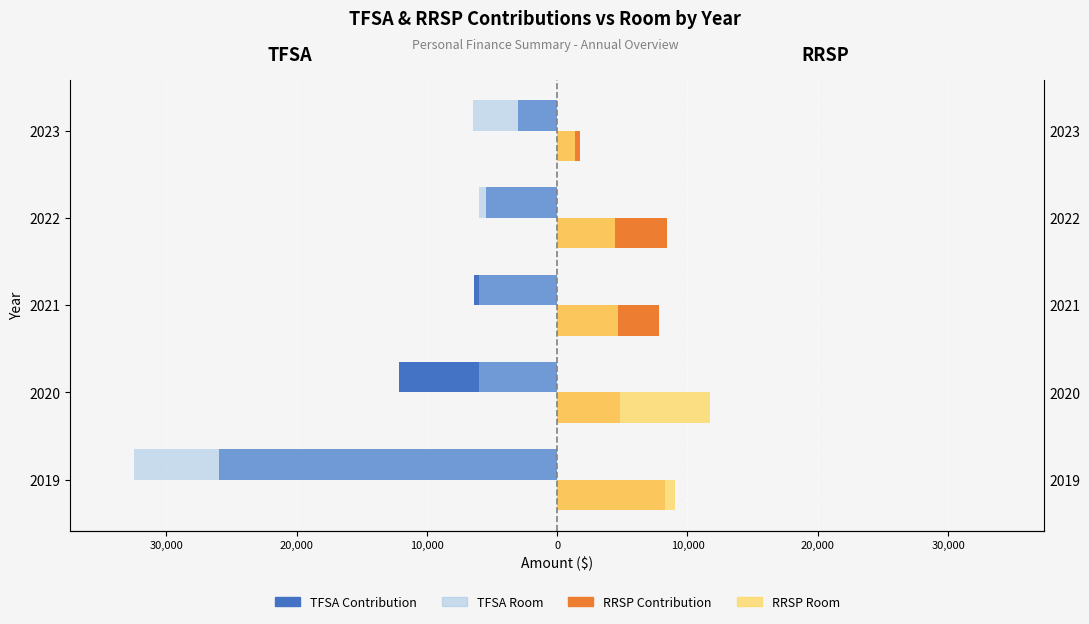

What is the difference between the maximum and minimum values in the TFSA Contribution series?

22950.0